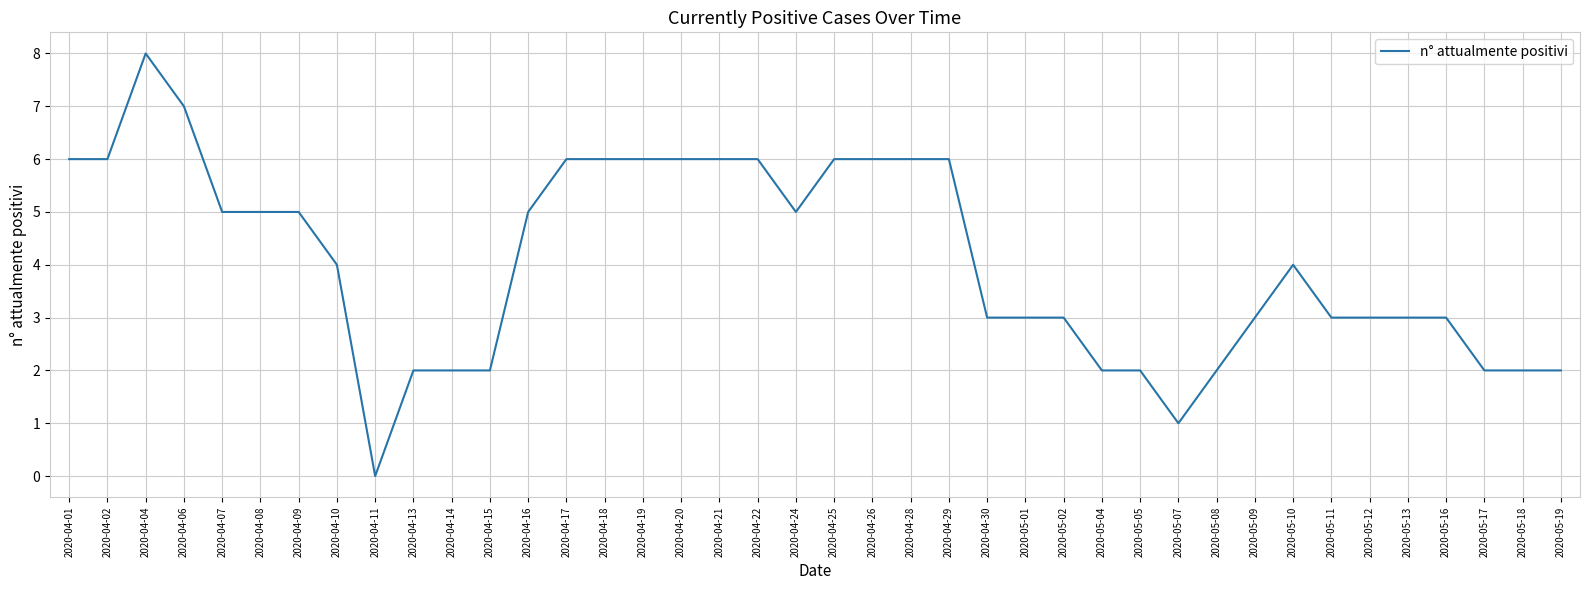

What value does the data have at 2020-04-21?

6